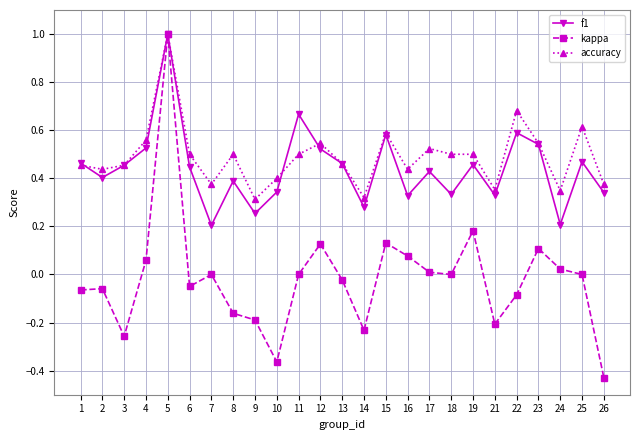

True or false: f1 has more than 1 points higher than both neighbors.

True